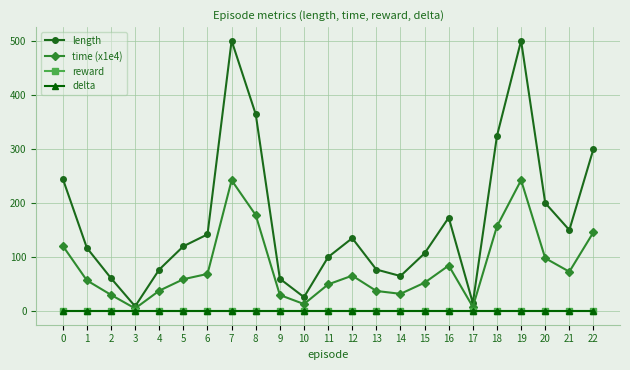

Which series has the largest total across all categories?

length